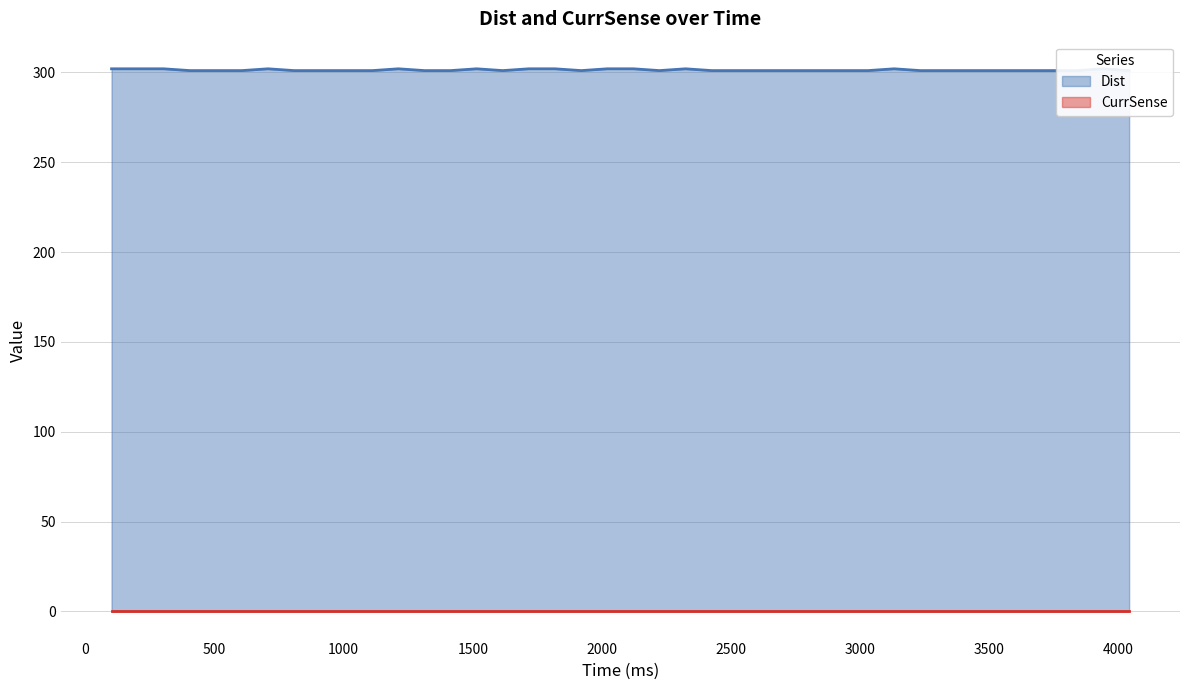

How many interior local valleys (lower than both neighbors) does the data have?

3